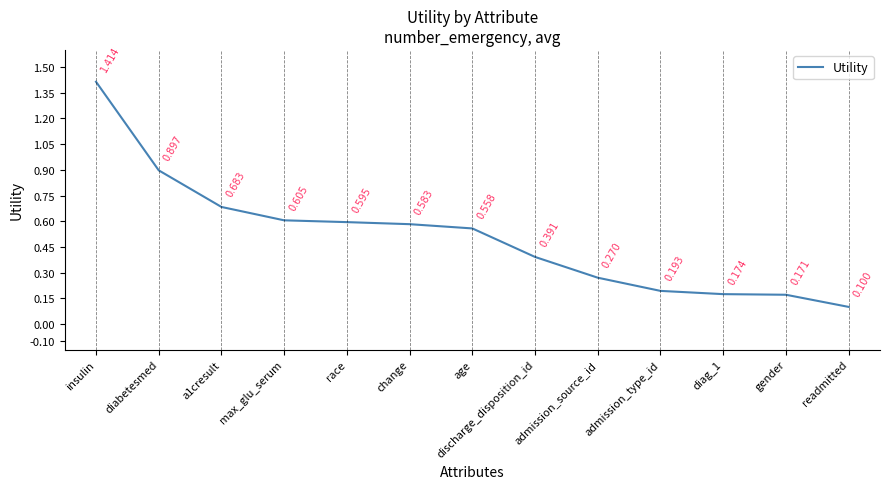

What is the difference between the maximum and minimum values?

1.3